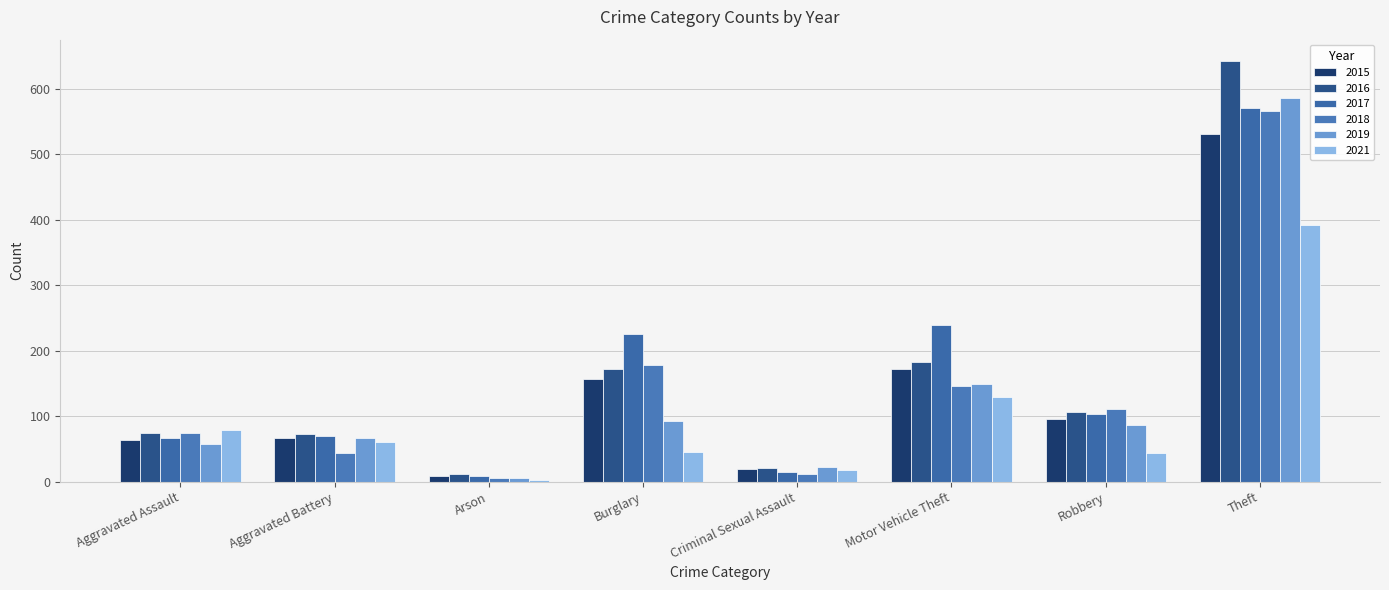

The value of 2016 at Arson is 12. True or false?

True